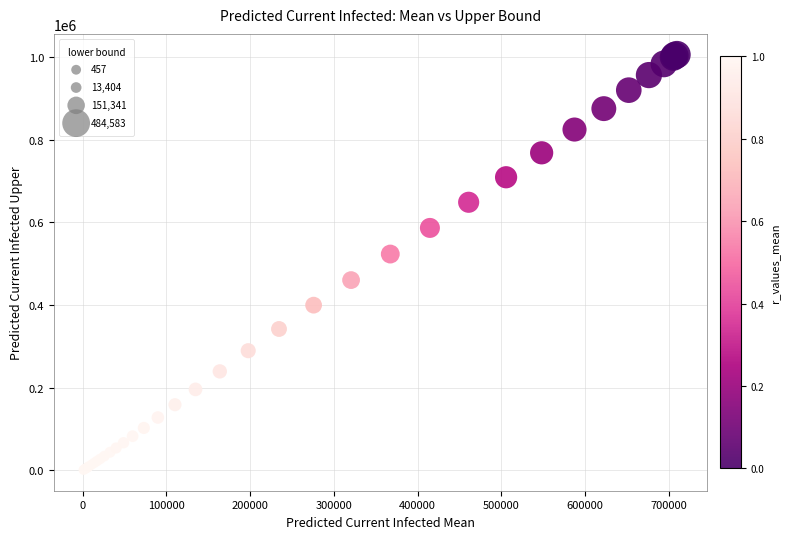

What Y value in the scatter plot is closest to 503256?

523217